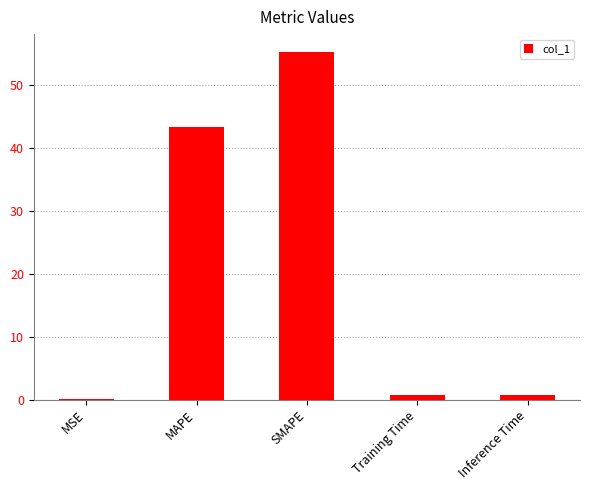

Which has a higher value, MAPE or SMAPE?

SMAPE